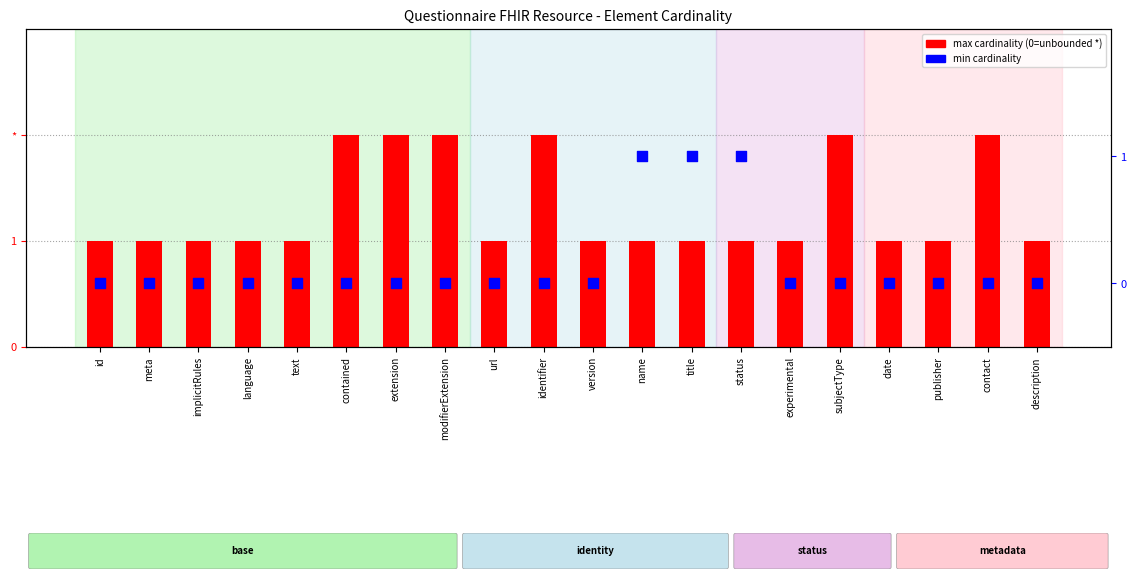

Is the value of max cardinality (0=*) at experimental greater than the value of min cardinality at title?

No